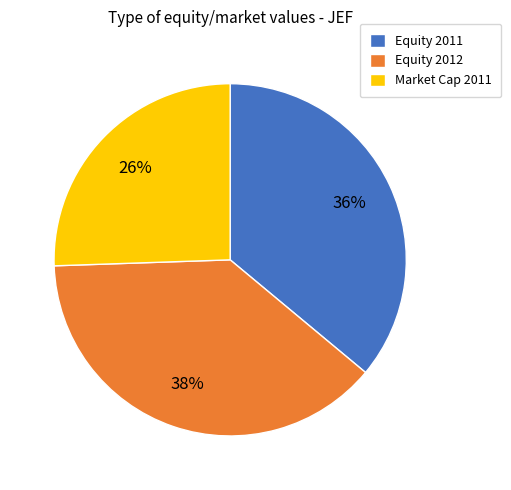

To the nearest percent, what percentage of the pie is Market Cap 2011?

26%